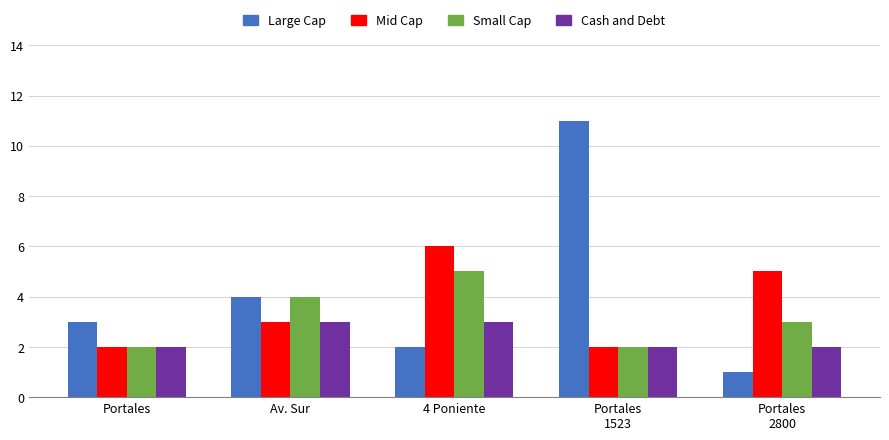

What is the total value across all series at Portales?

9